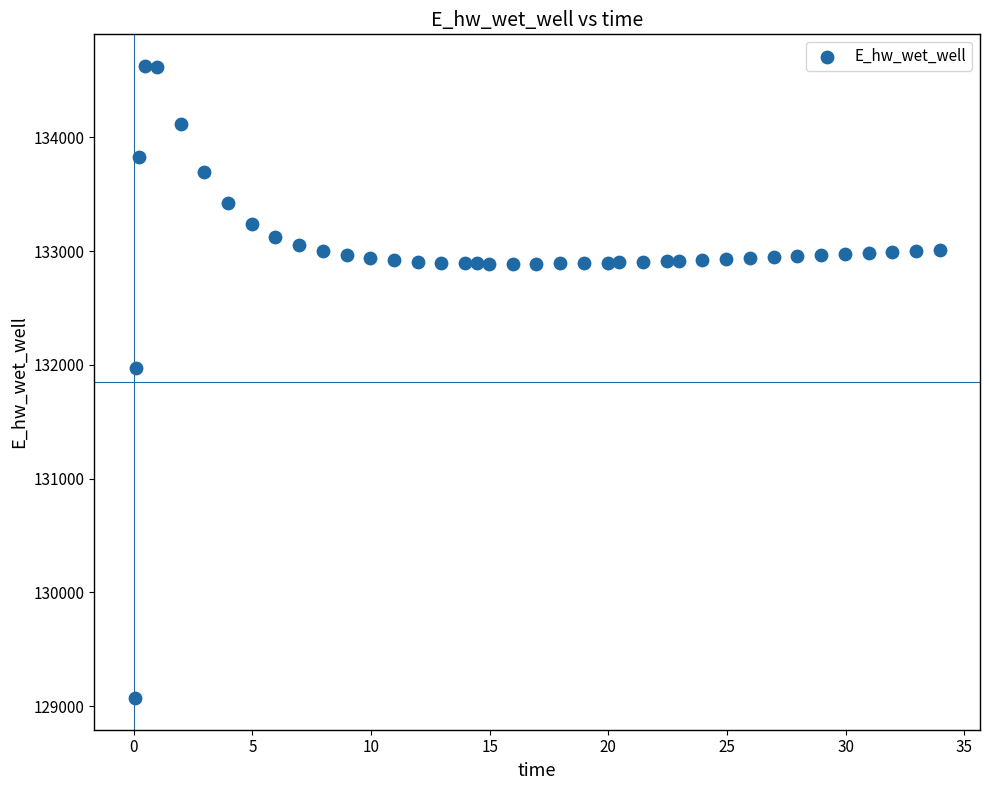

What is the range of X values (max minus min)?

33.9